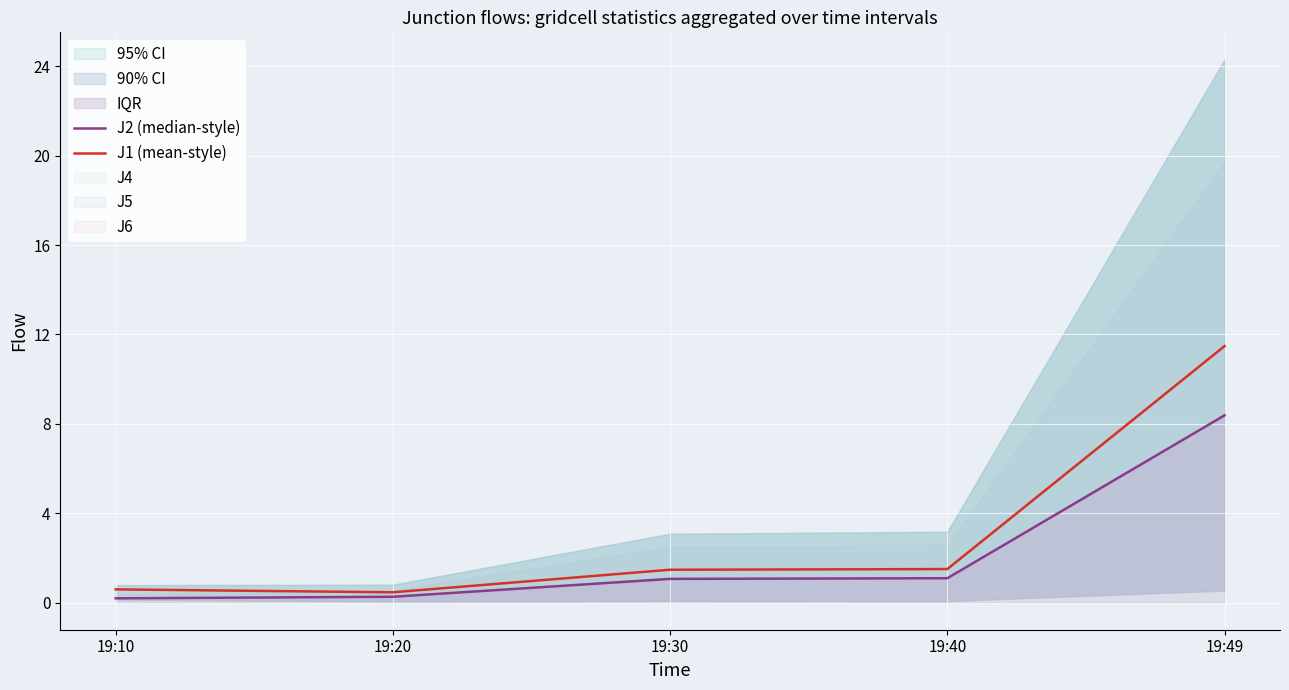

What is the value of the J2 (median-style) point at the 3rd from the left?

1.1